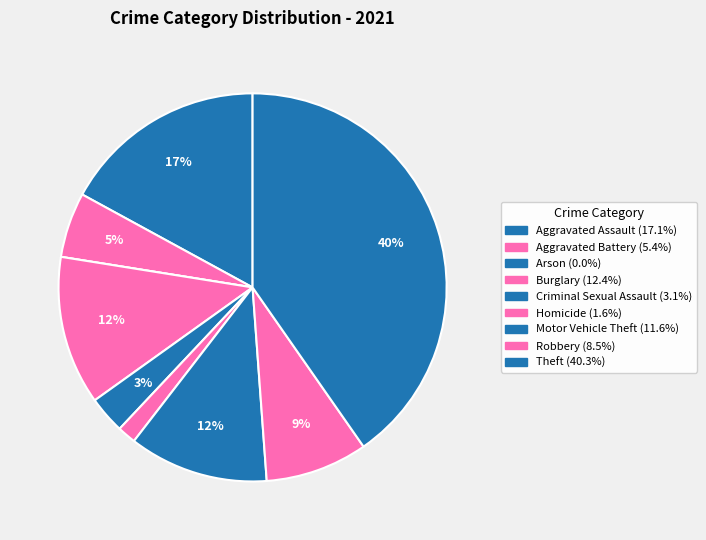

What is the largest slice in the pie chart?

Theft